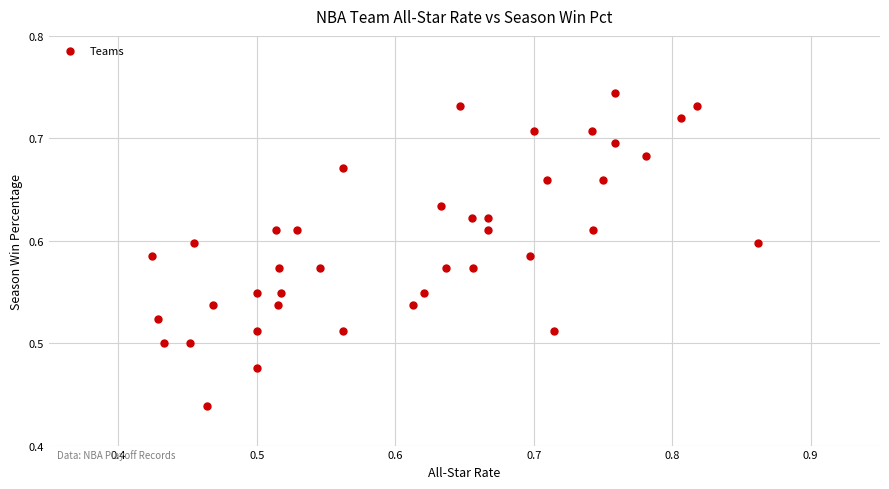

What is the range of Y values (max minus min)?

0.3